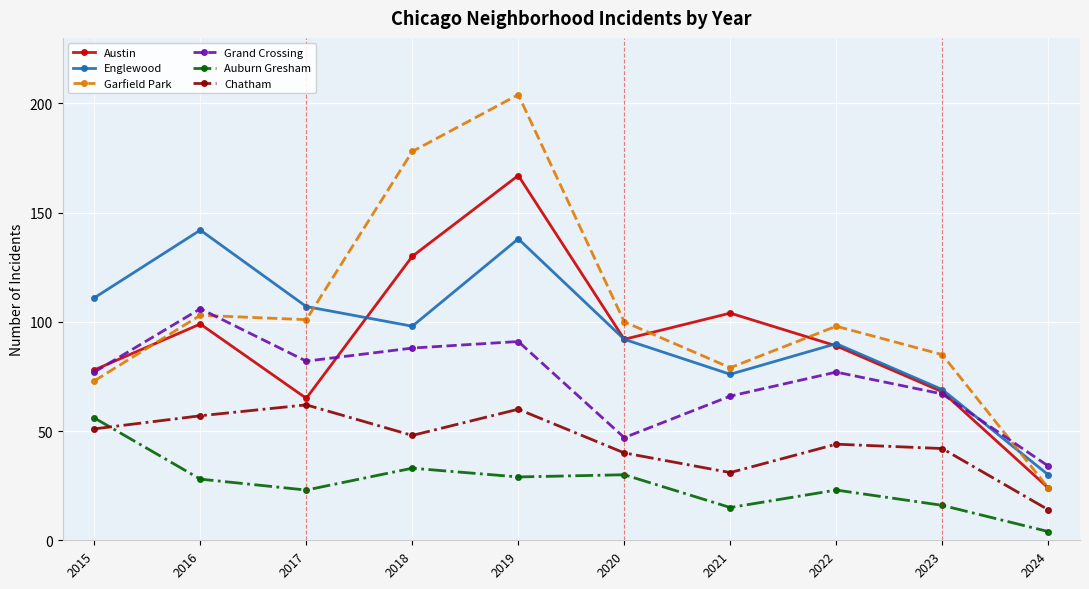

True or false: Auburn Gresham and Grand Crossing cross at least once.

False